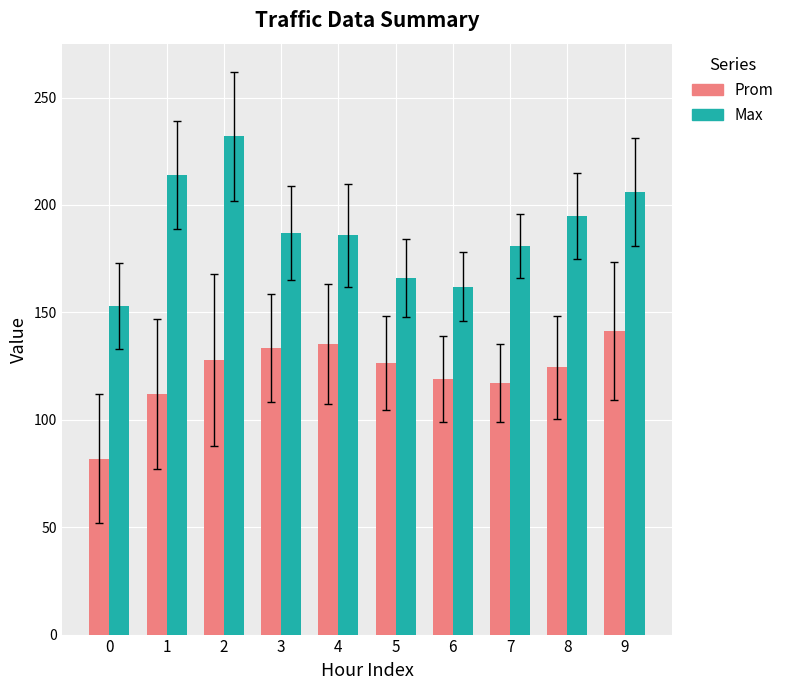

Is the value of Max at 6 greater than the value of Prom at 3?

Yes